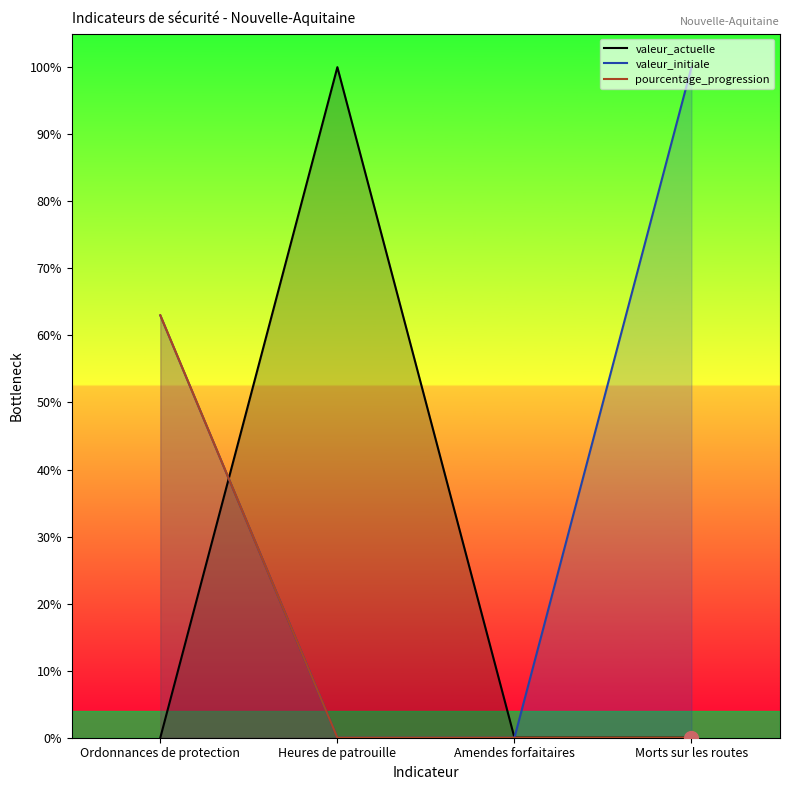

How many lines are shown in the chart?

3